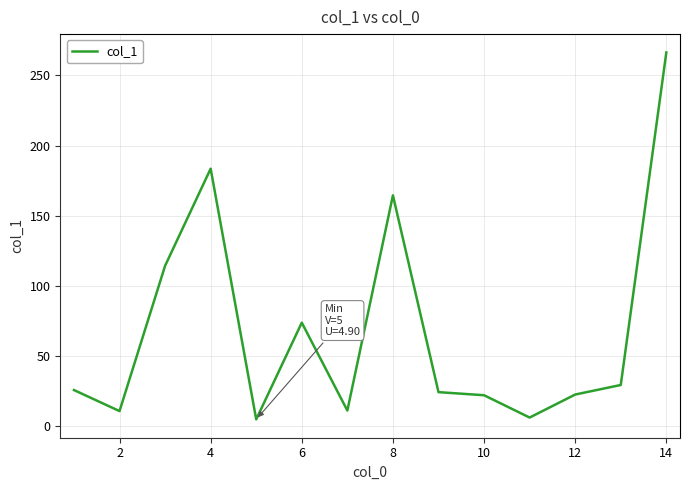

What is the greatest value displayed?

266.3